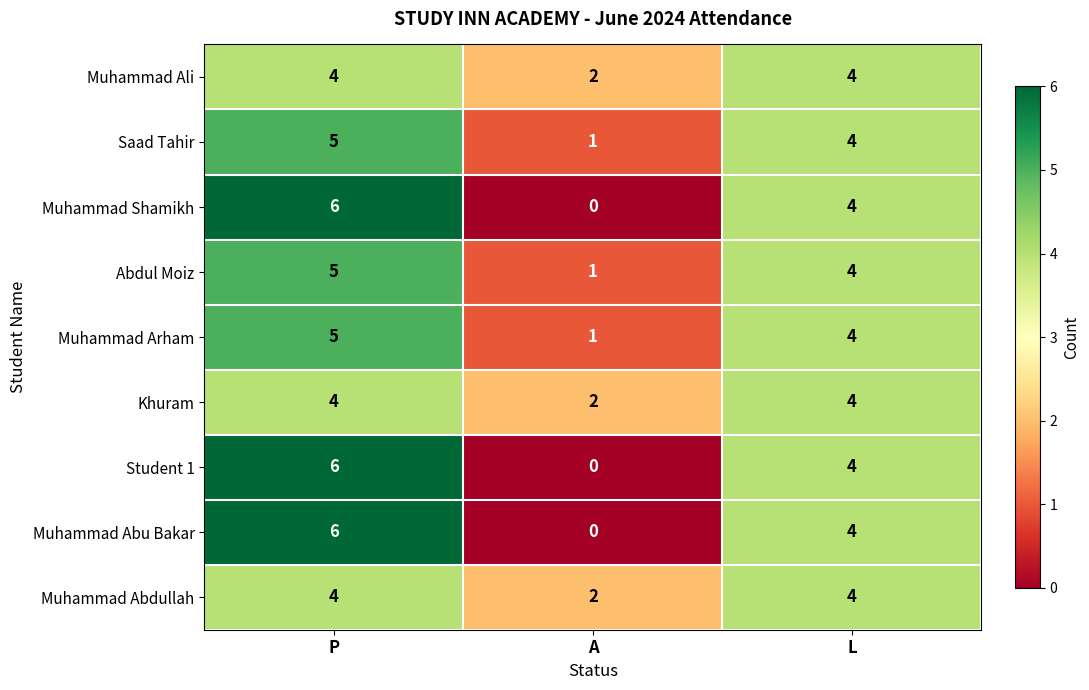

How many Muhammad Abu Bakar values are between 0 and 6?

3